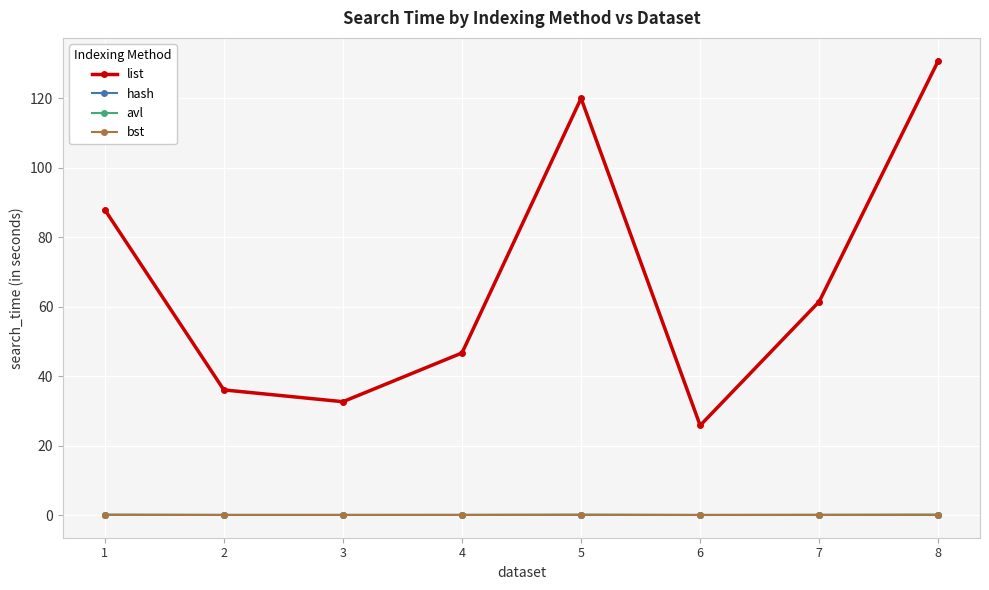

At which category does list reach its first local peak?

5